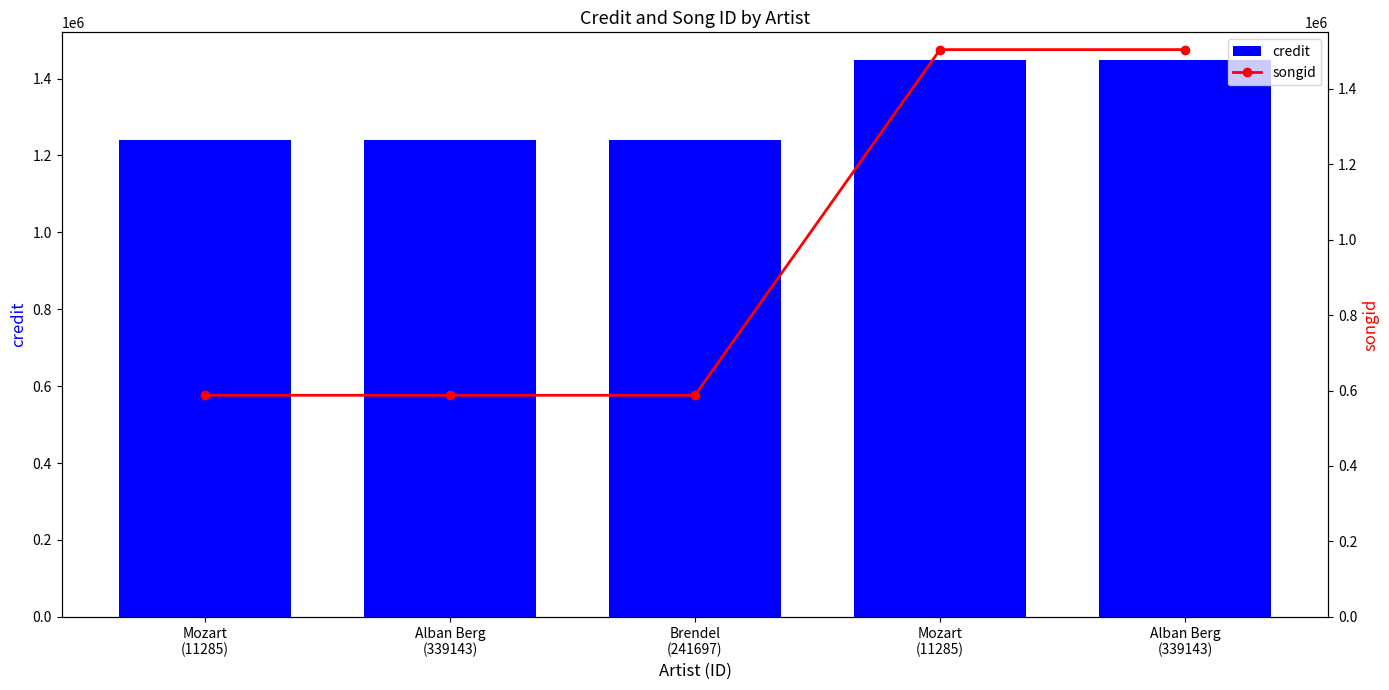

What is the sum of all songid values?

4769724